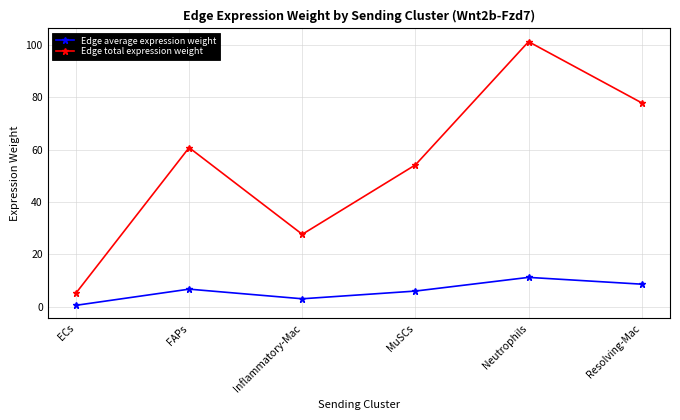

Is it true that Edge total expression weight equals 77.9 at Resolving-Mac?

True